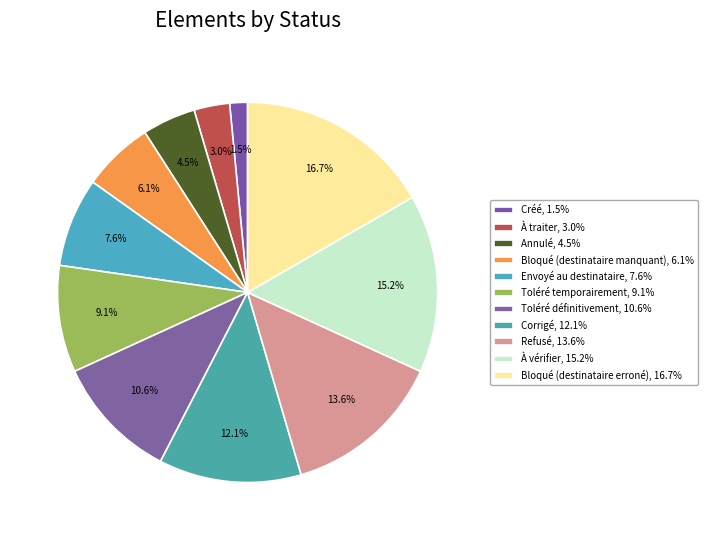

Which slice is the smallest?

Créé